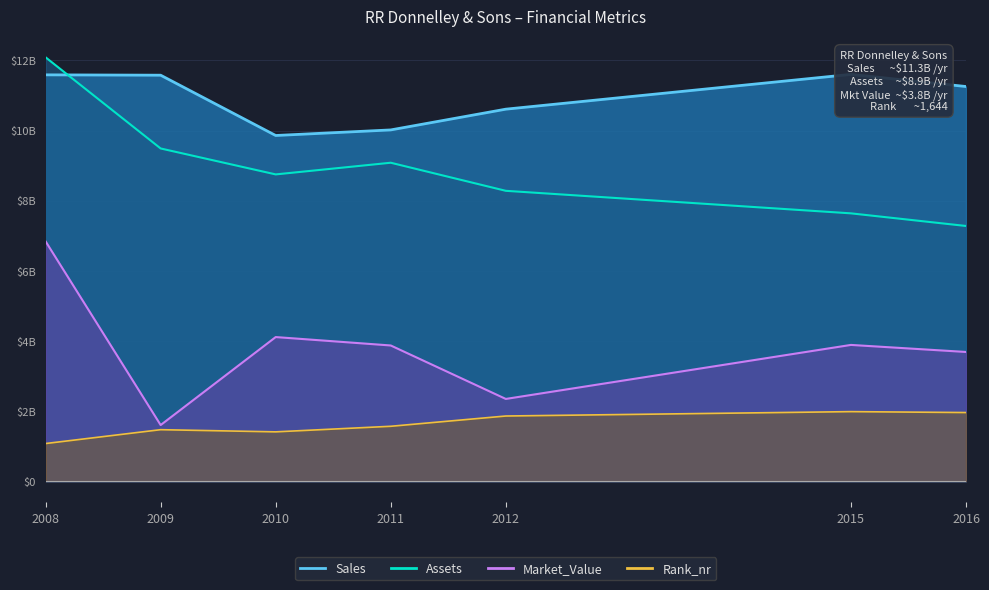

Reading left to right, list all the values displayed in this chart.

Sales: 11590	11580	9860	10019	10611	11603	11257
Assets: 12090	9490	8750	9083	8282	7639	7279
Market_Value: 6840	1600	4110	3870	2345	3886	3685
Rank_nr: 1073	1468	1406	1565	1858	1983	1957